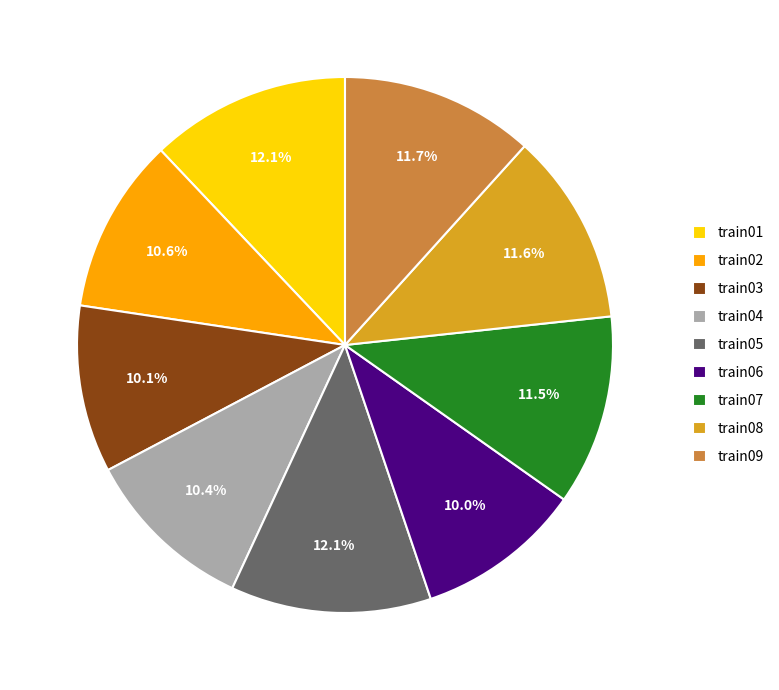

What is the ratio of the value at train04 to the value at train06?

1.0